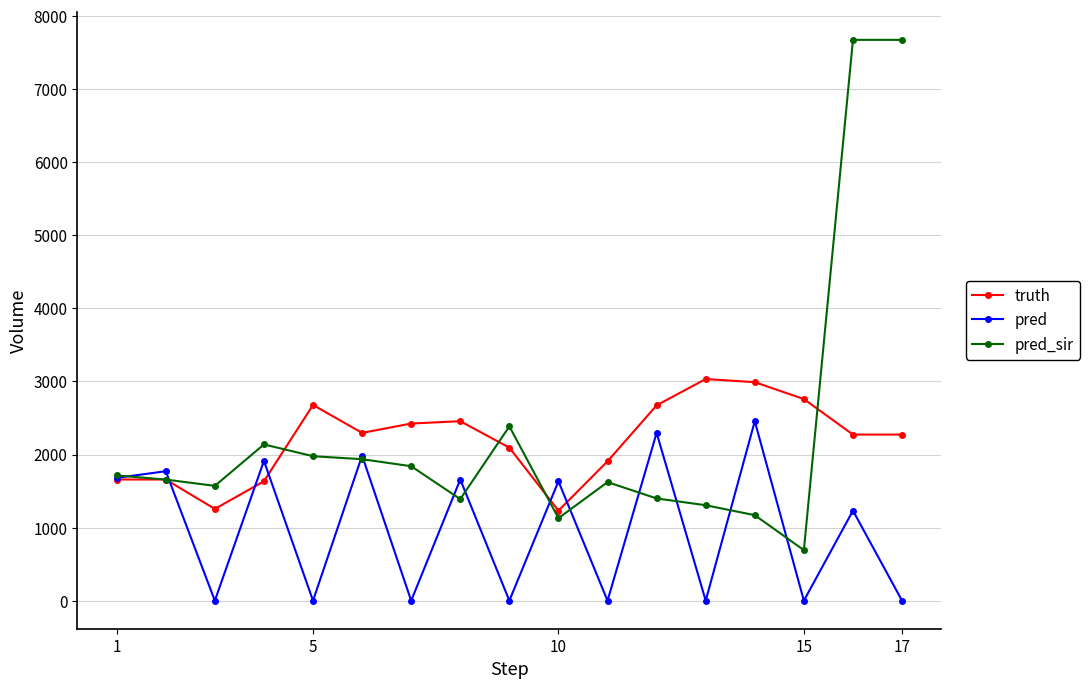

Is this an area chart (filled region under the line)?

No